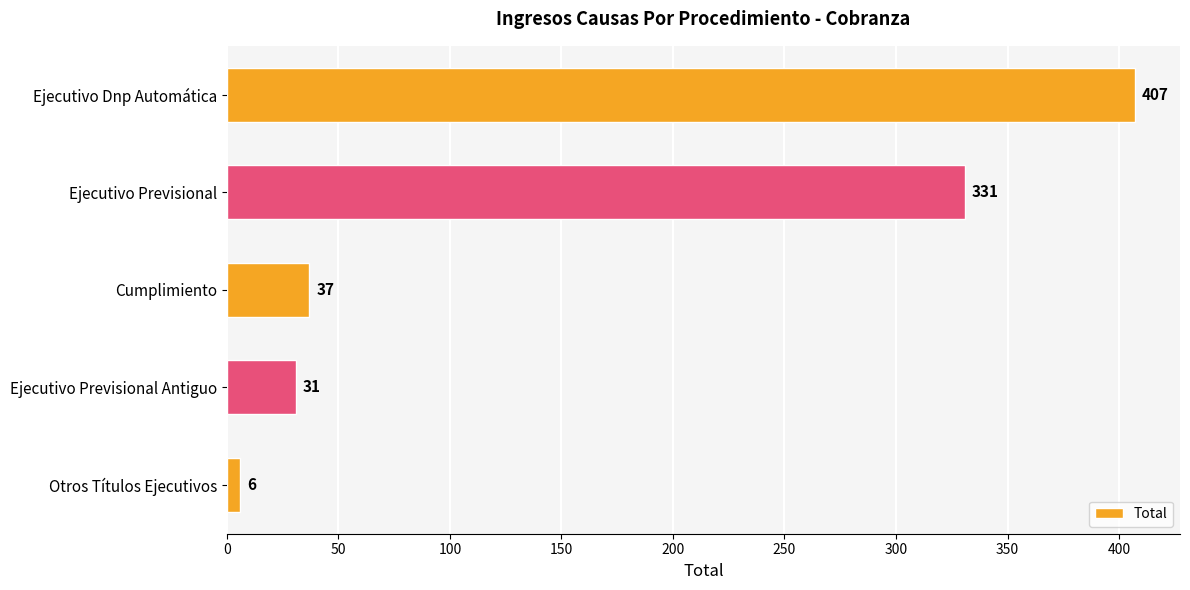

The value at Ejecutivo Dnp Automática is 407. True or false?

True